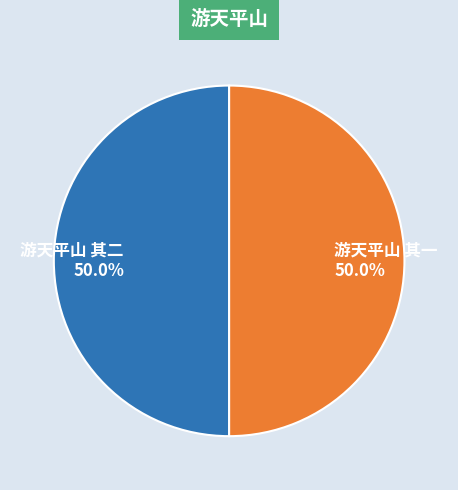

What percentage is NOT represented by 游天平山 其二?

50.0%